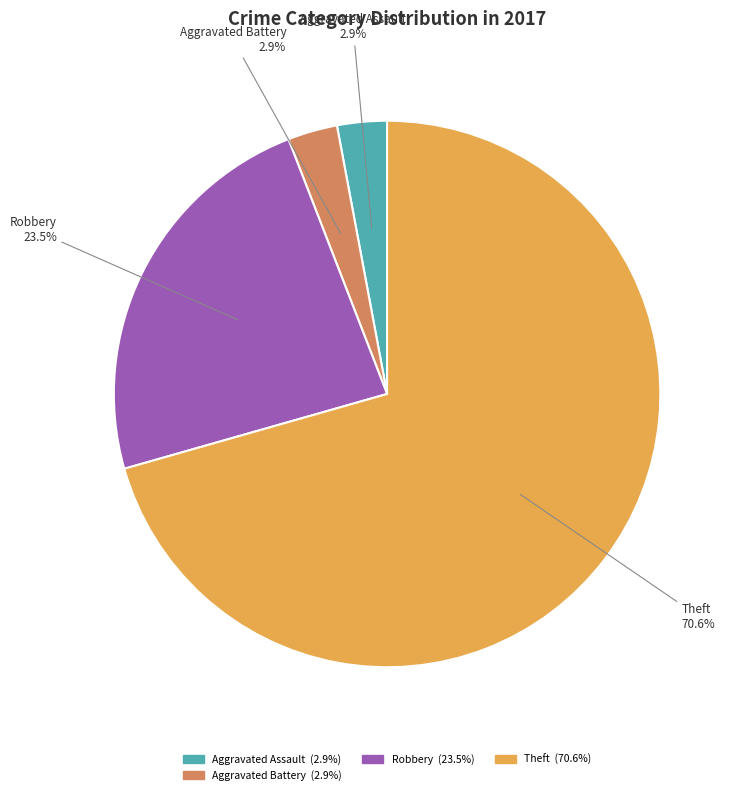

Is there a majority slice in this chart?

Yes